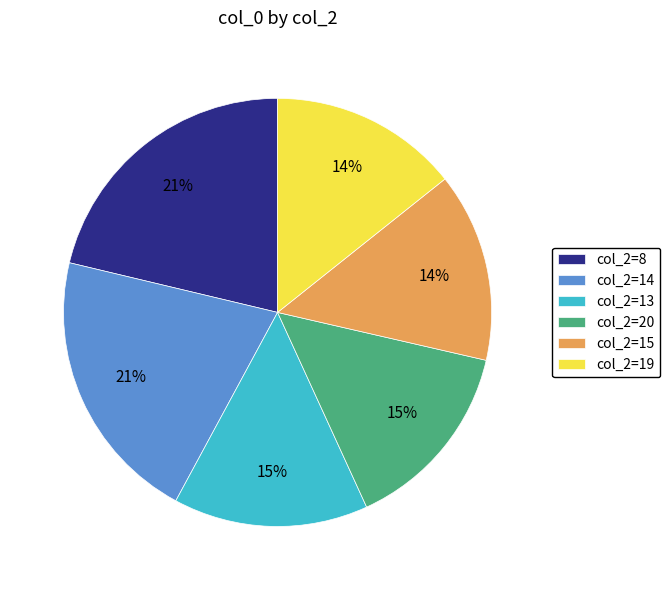

The col_2=15 slice represents 14% of the pie. True or false?

True